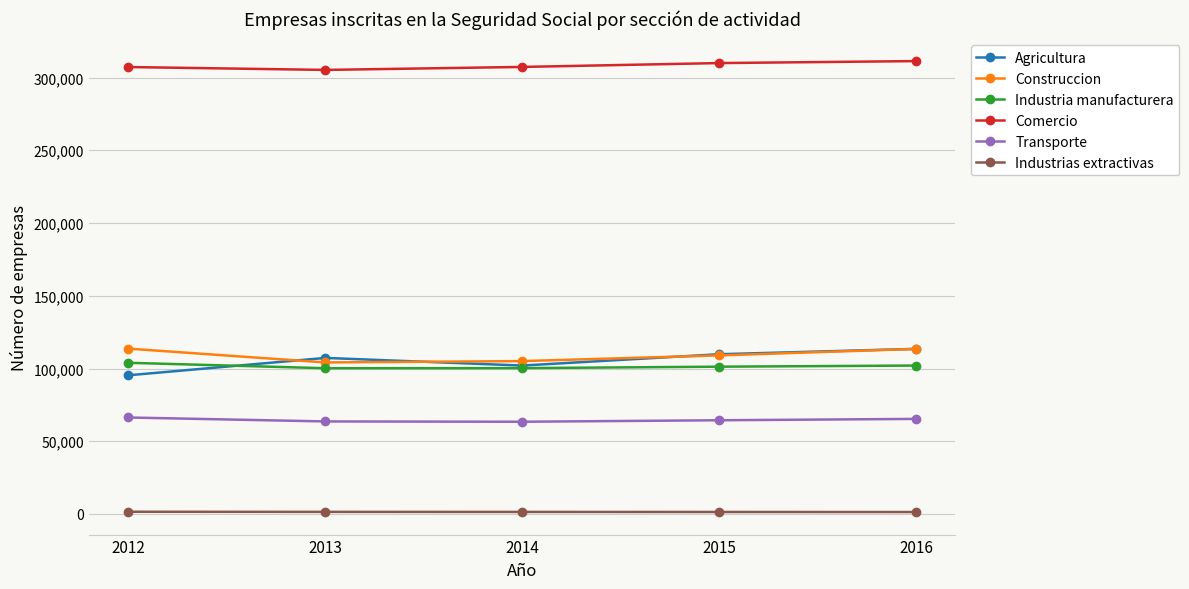

How many data points in Industria manufacturera are less than 101261?

2